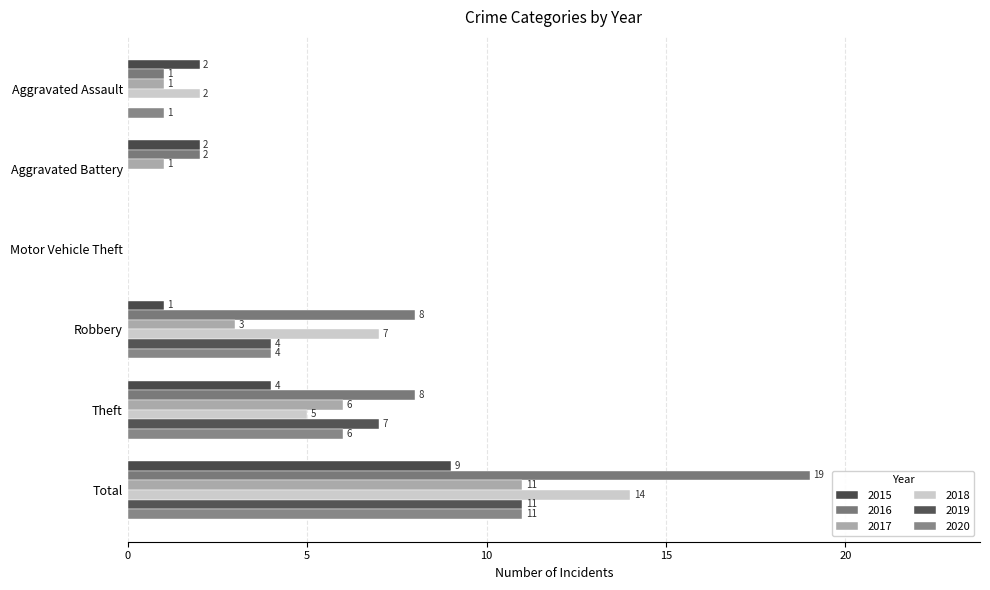

Reading left to right, transcribe all the data shown in this chart.

2015: 2	2	0	1	4	9
2016: 1	2	0	8	8	19
2017: 1	1	0	3	6	11
2018: 2	0	0	7	5	14
2019: 0	0	0	4	7	11
2020: 1	0	0	4	6	11